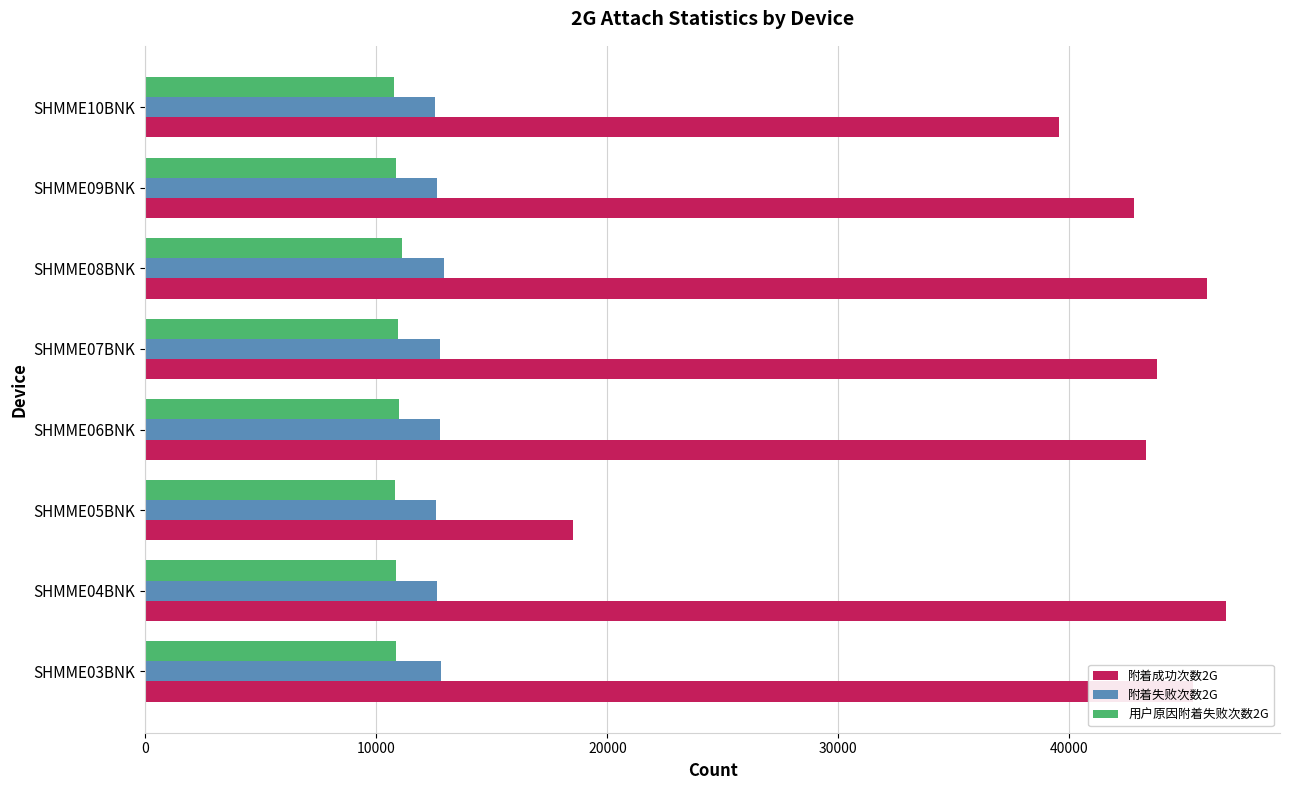

What is the difference between the maximum and minimum values in the 用户原因附着失败次数2G series?

352